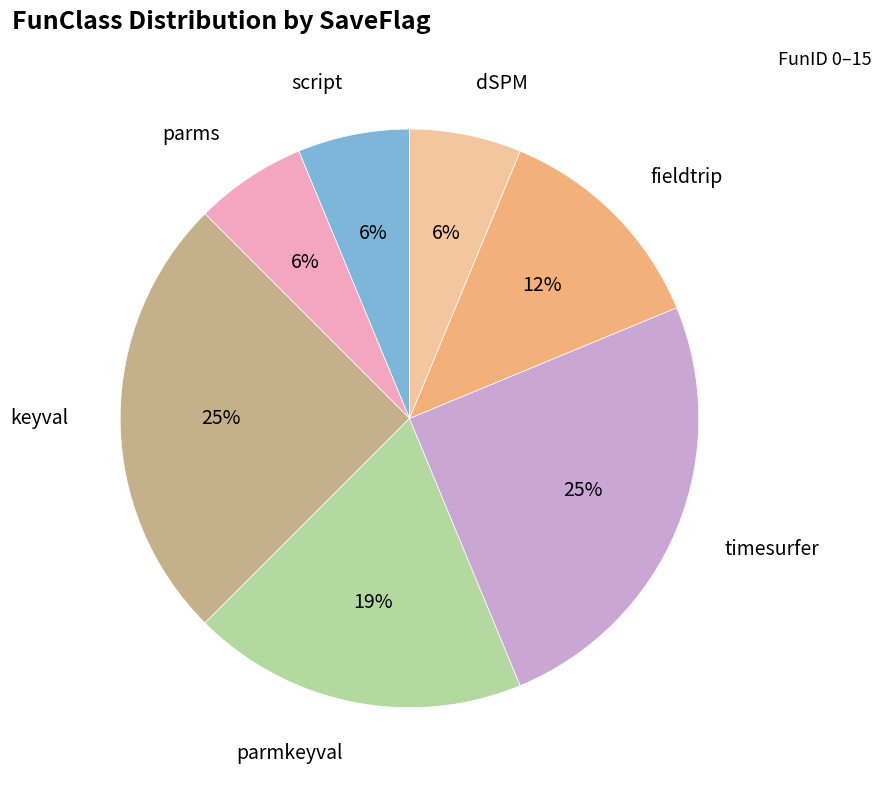

To the nearest percent, what is the average slice percentage?

14%